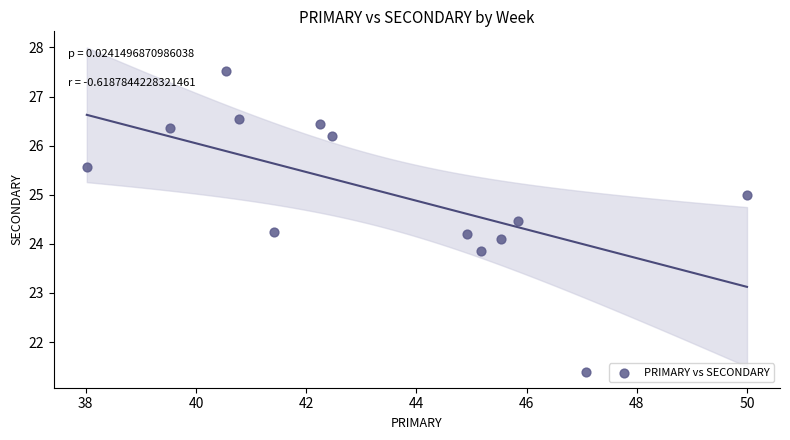

What is the range of X values (max minus min)?

12.0